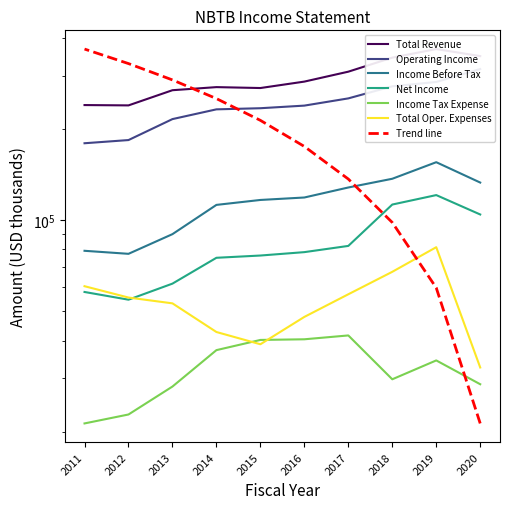

List the series in order of their peak value, highest first.

Total Revenue, Operating Income, Income Before Tax, Net Income, Total Oper. Expenses, Income Tax Expense